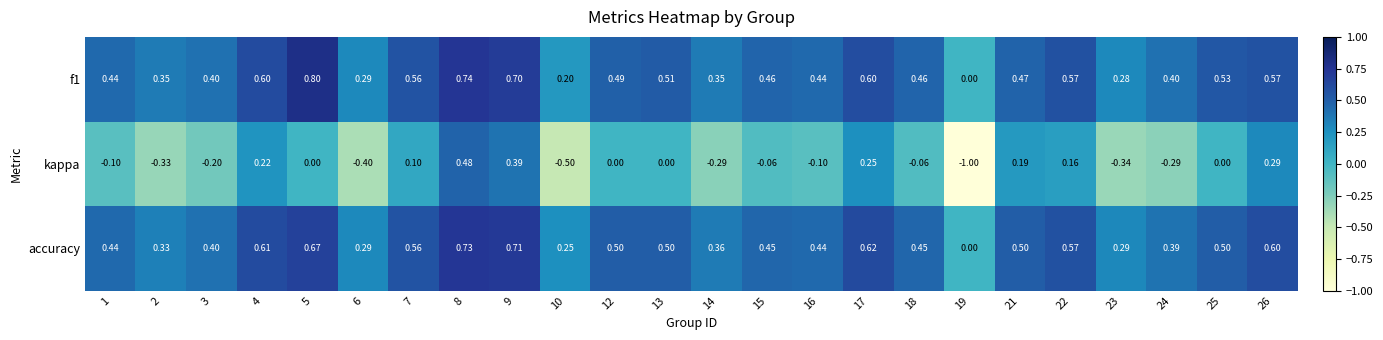

Between 10 and 22, which series saw the biggest shift?

kappa